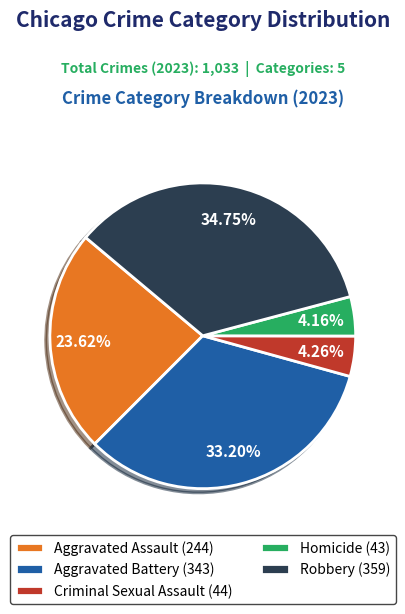

Combined, what portion of the pie is Homicide and Aggravated Assault?

27.8%